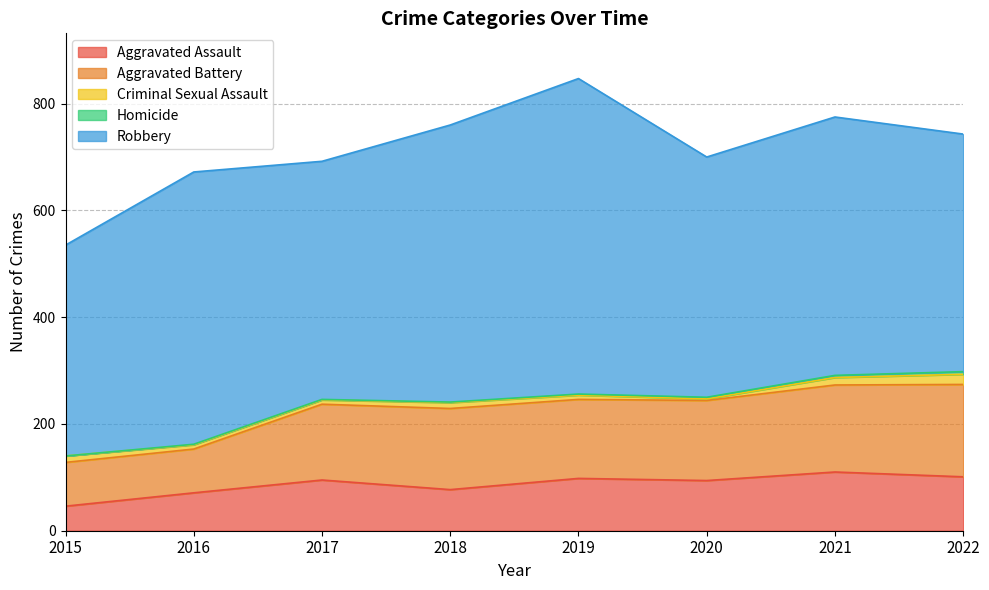

True or false: Robbery and Criminal Sexual Assault cross at least once.

False